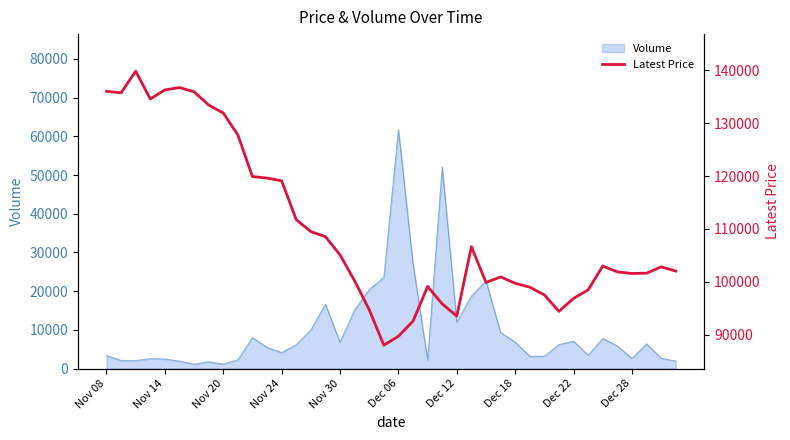

At which label does Volume reach its peak?

Dec 06